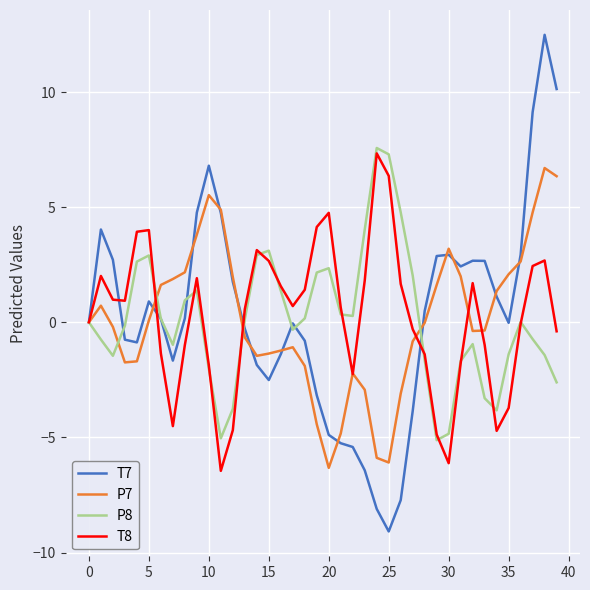

Which series has the widest spread of values?

T7